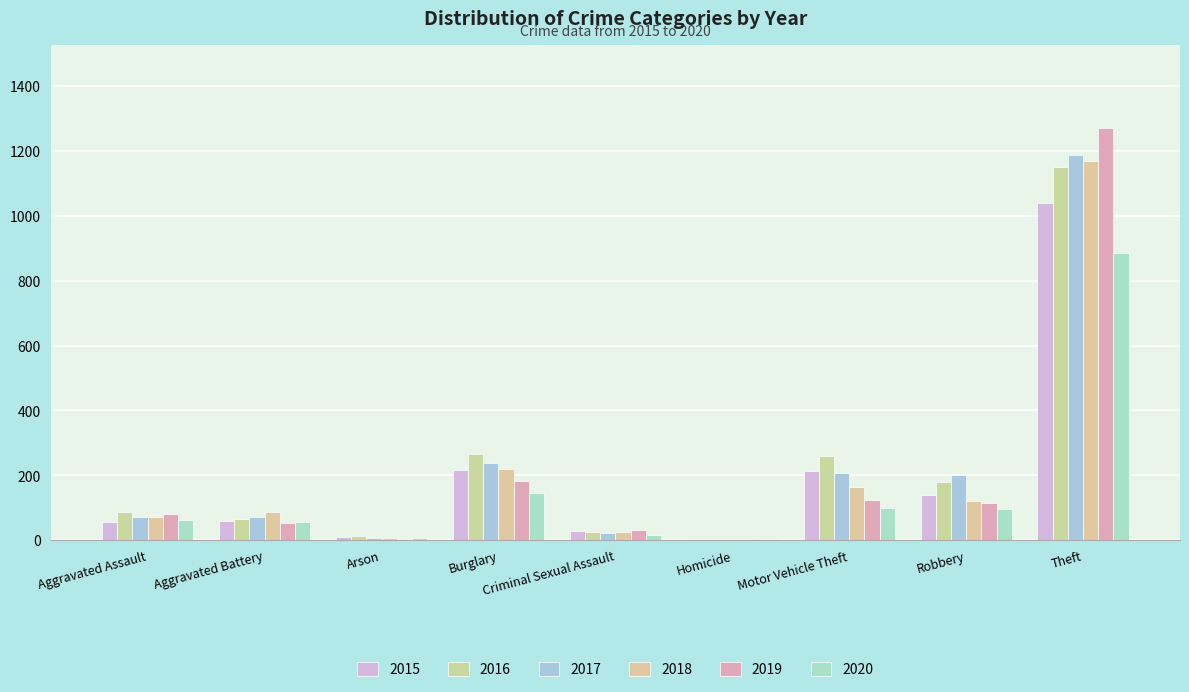

Are the bars horizontal?

No